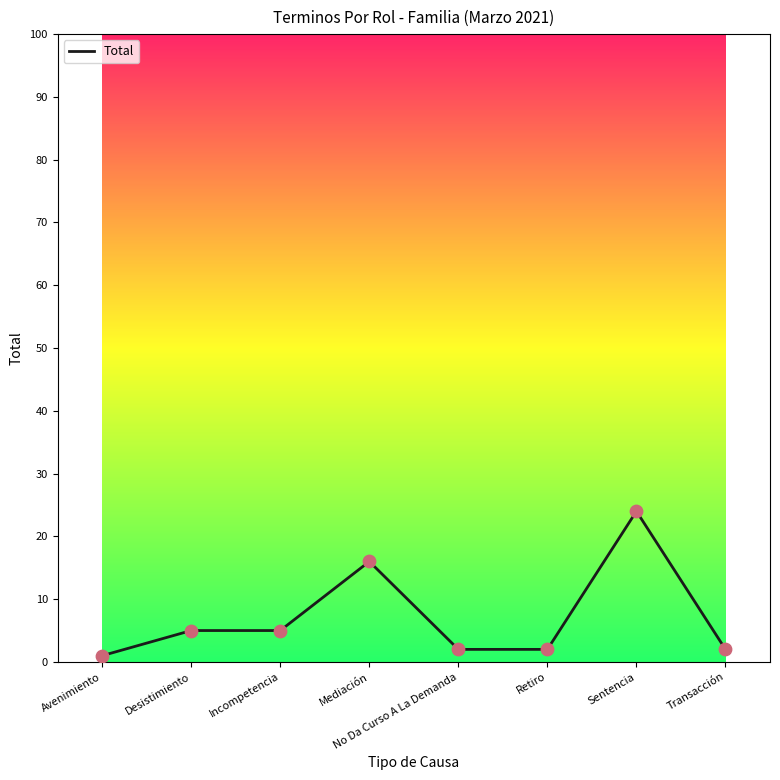

What is the ratio of the value at Desistimiento to the value at Retiro?

2.5